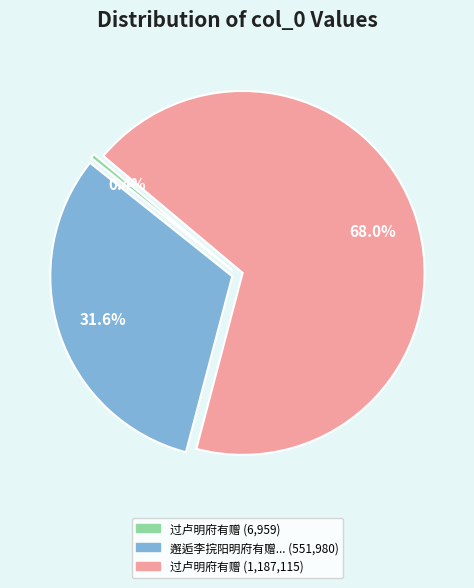

Count the number of slices in the pie.

3